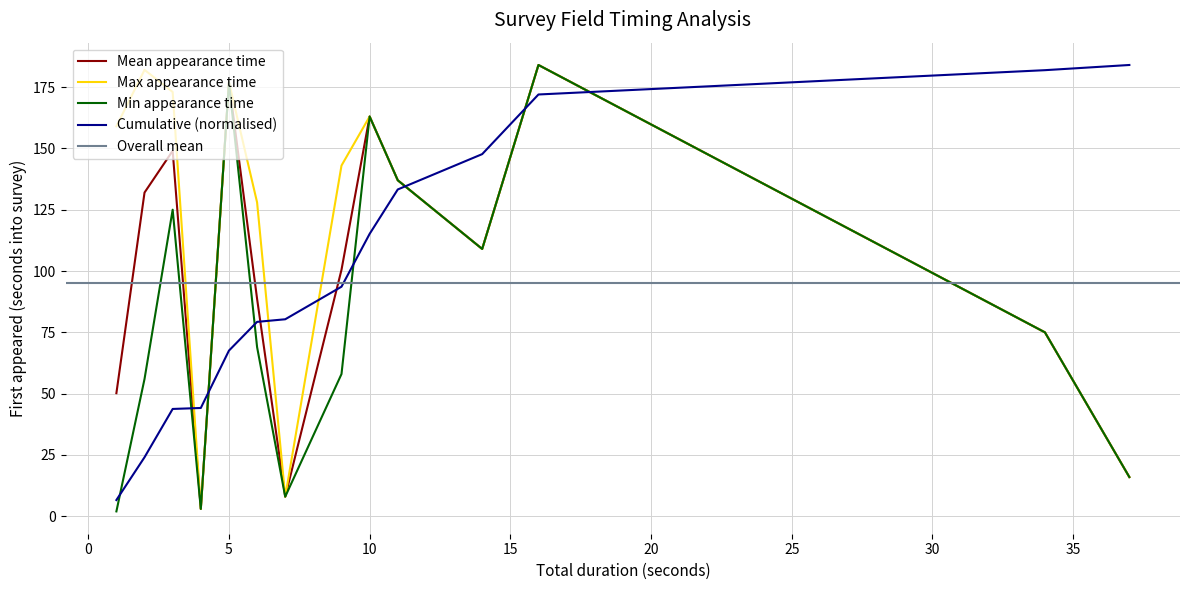

What is the difference between the First appeared (seconds into survey) values at 6 and 4?

66